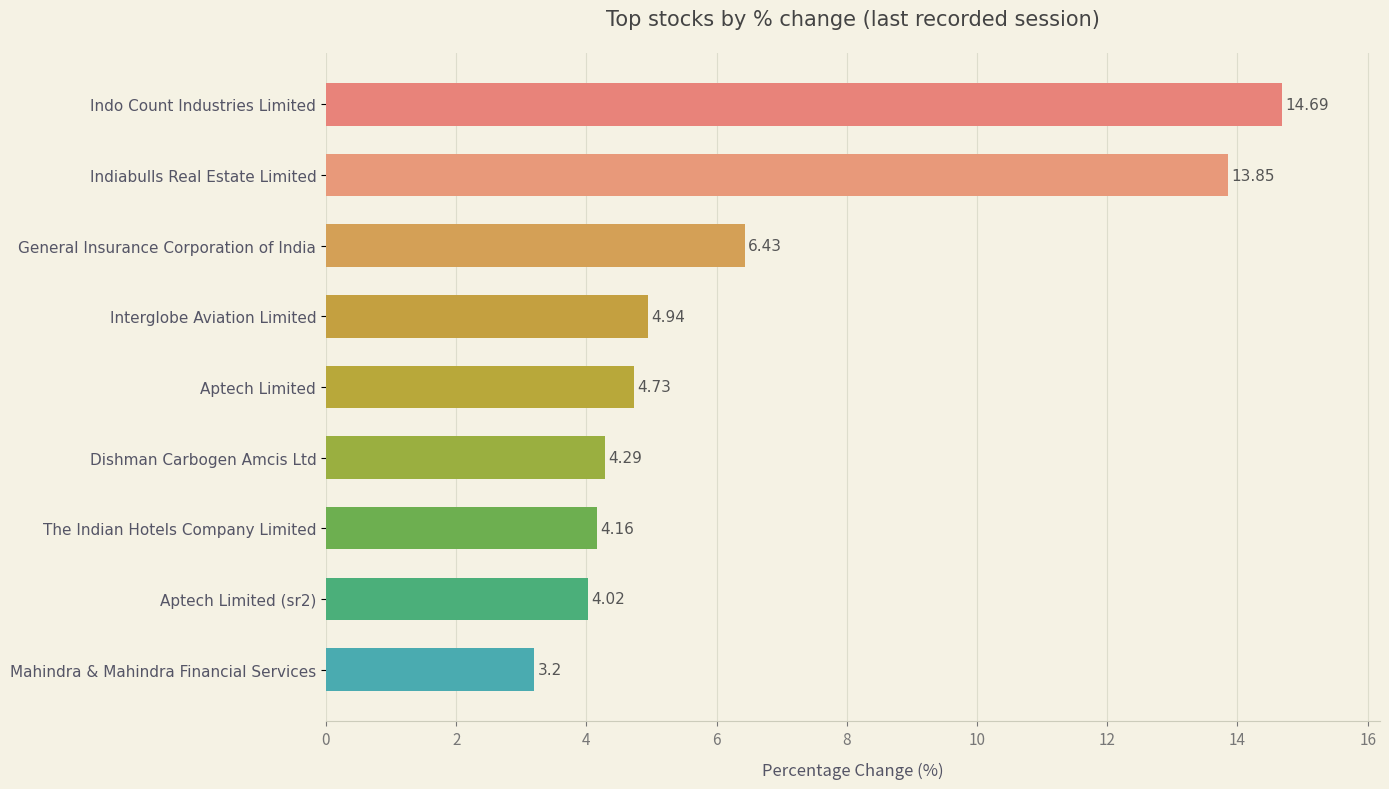

Rank the categories by value from lowest to highest.

Mahindra & Mahindra Financial Services, Aptech Limited (sr2), The Indian Hotels Company Limited, Dishman Carbogen Amcis Ltd, Aptech Limited, Interglobe Aviation Limited, General Insurance Corporation of India, Indiabulls Real Estate Limited, Indo Count Industries Limited